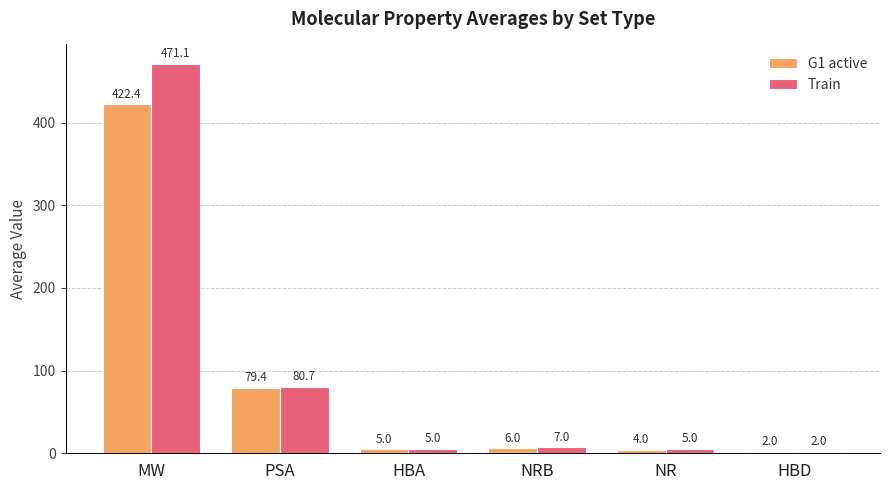

What value does the G1 active series have at NR?

4.0